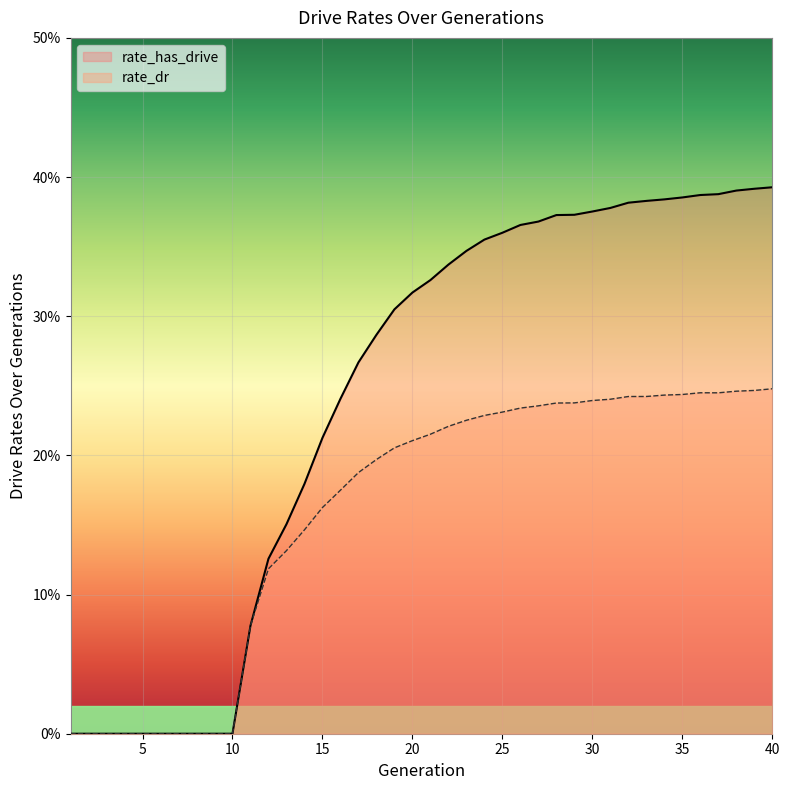

Count the rate_has_drive values in the range 0 to 1.

40